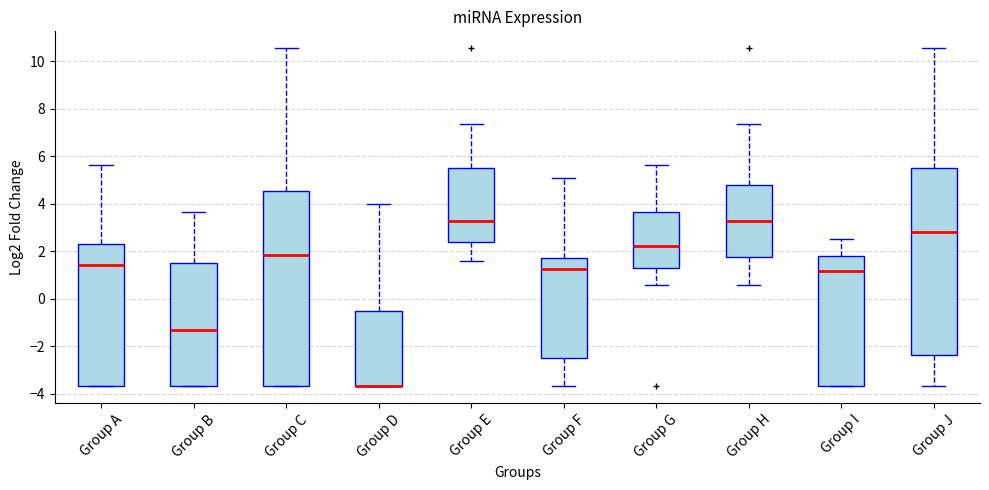

Reading left to right, transcribe this box plot: for each box, give where its median line is, the range the box spans, and where its two whiskers end, as read against the y-axis. The values are not printed on the chart, so give them approximately, as read against the axis.

Group A: median 1.4, box -3.6 to 2.4, whiskers -3.6 to 5.6
Group B: median -1.4, box -3.6 to 1.6, whiskers -3.6 to 3.6
Group C: median 1.8, box -3.6 to 4.6, whiskers -3.6 to 10.6
Group D: median -3.6 (drawn on the box's lower edge), box -3.6 to -0.4, whiskers -3.6 to 4.0
Group E: median 3.2, box 2.4 to 5.4, whiskers 1.6 to 7.4
Group F: median 1.2, box -2.4 to 1.8, whiskers -3.6 to 5.0
Group G: median 2.2, box 1.4 to 3.6, whiskers 0.6 to 5.6
Group H: median 3.2, box 1.8 to 4.8, whiskers 0.6 to 7.4
Group I: median 1.2, box -3.6 to 1.8, whiskers -3.6 to 2.6
Group J: median 2.8, box -2.4 to 5.4, whiskers -3.6 to 10.6